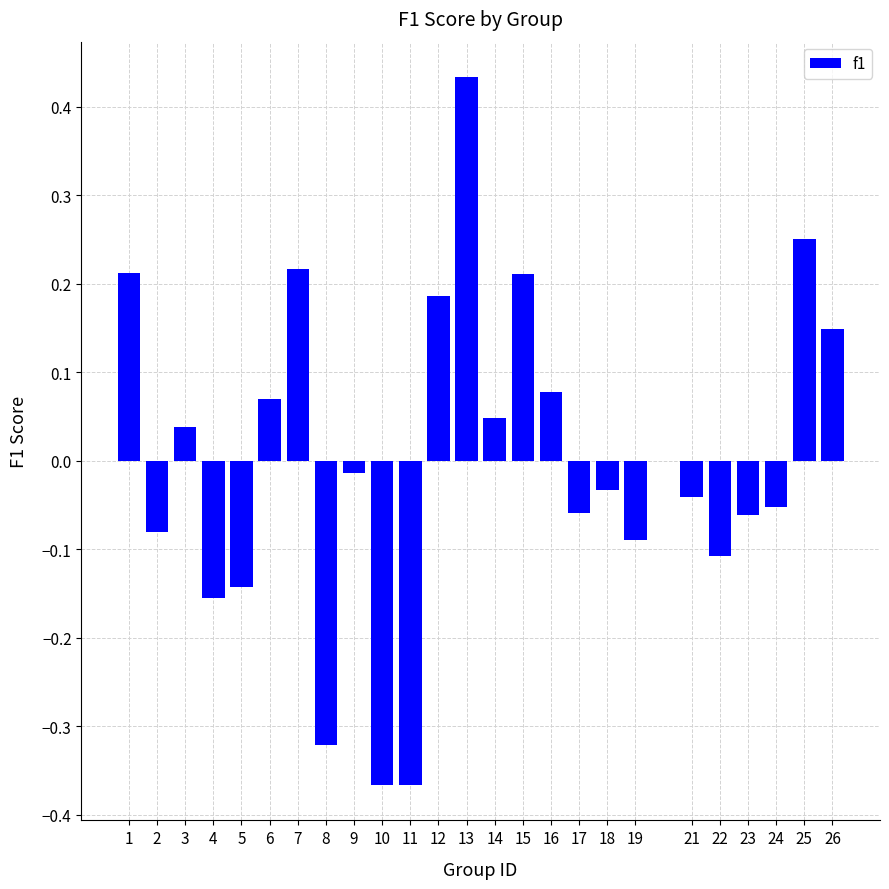

What is the difference between the maximum and minimum values?

0.8